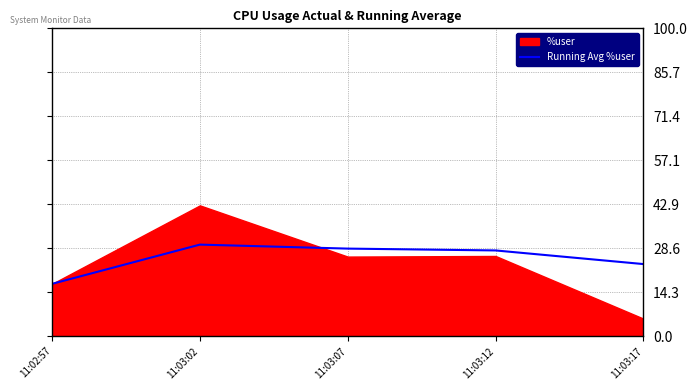

What is the label of the 3rd point from the right?

11:03:07